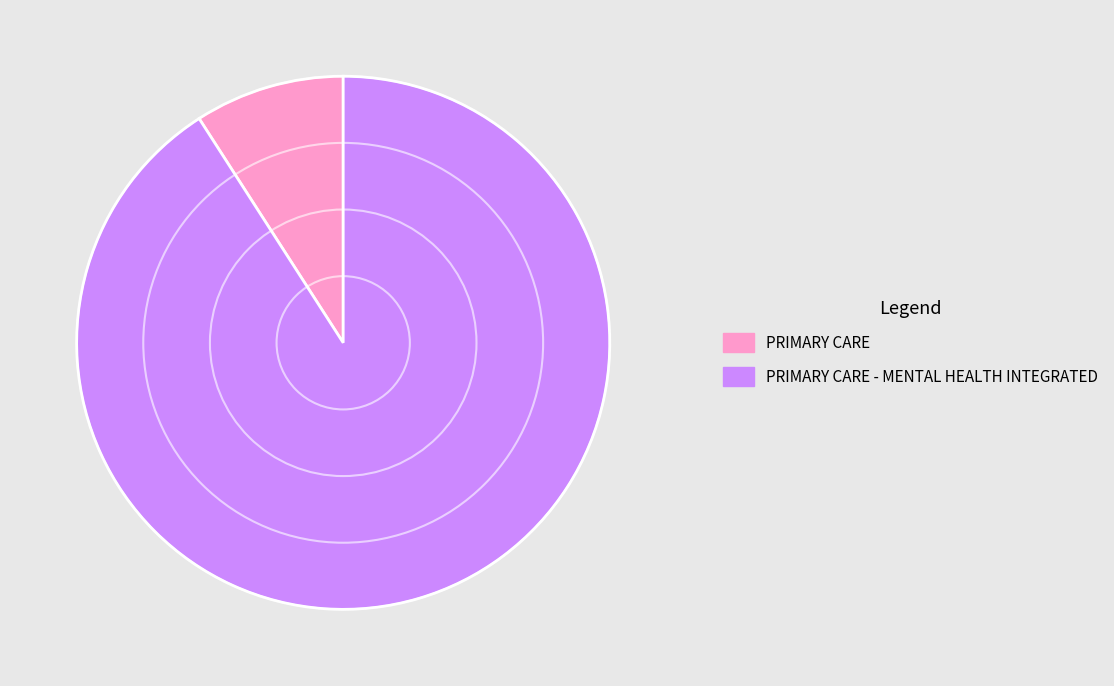

Which category has the biggest portion of the pie?

PRIMARY CARE - MENTAL HEALTH INTEGRATED